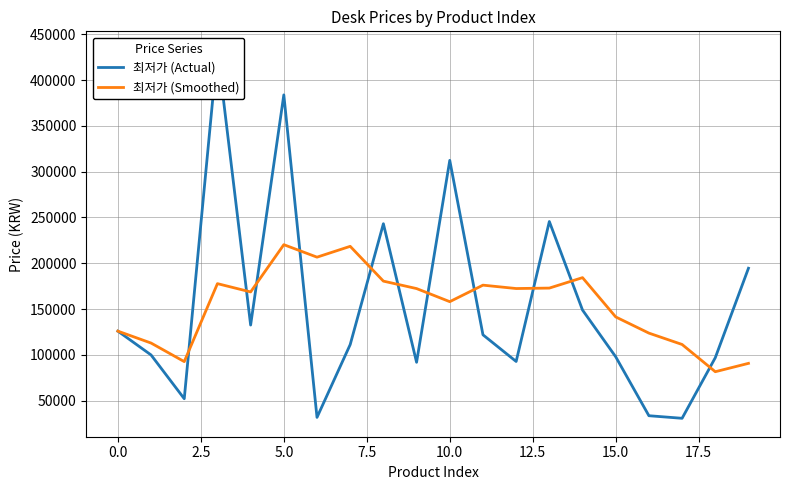

Which series has the largest total across all categories?

최저가 (Smoothed)